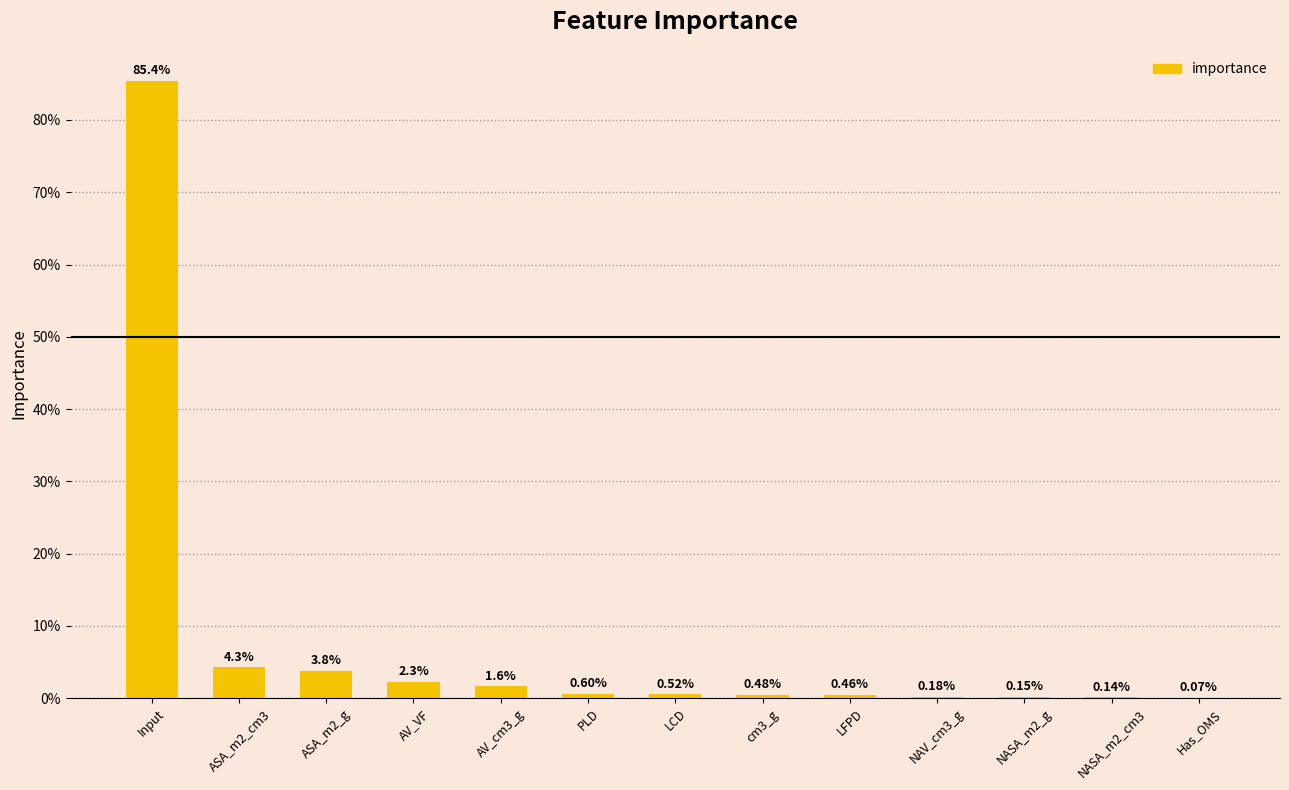

List the labels in order of value, largest first.

Input, ASA_m2_cm3, ASA_m2_g, AV_VF, AV_cm3_g, PLD, LCD, cm3_g, LFPD, NAV_cm3_g, NASA_m2_g, NASA_m2_cm3, Has_OMS